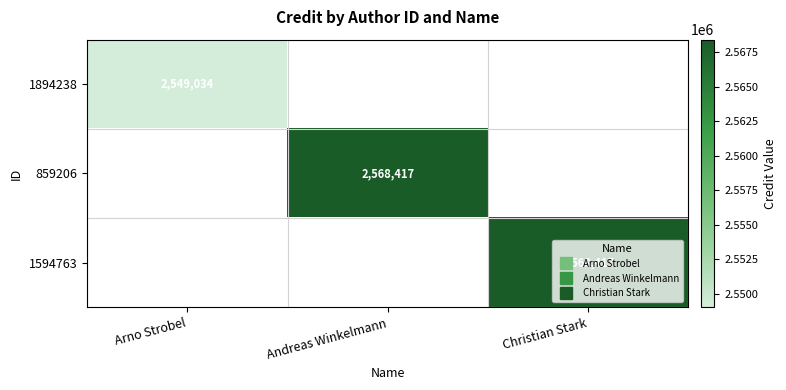

List the labels in order of 859206 value, smallest first.

Arno Strobel, Andreas Winkelmann, Christian Stark